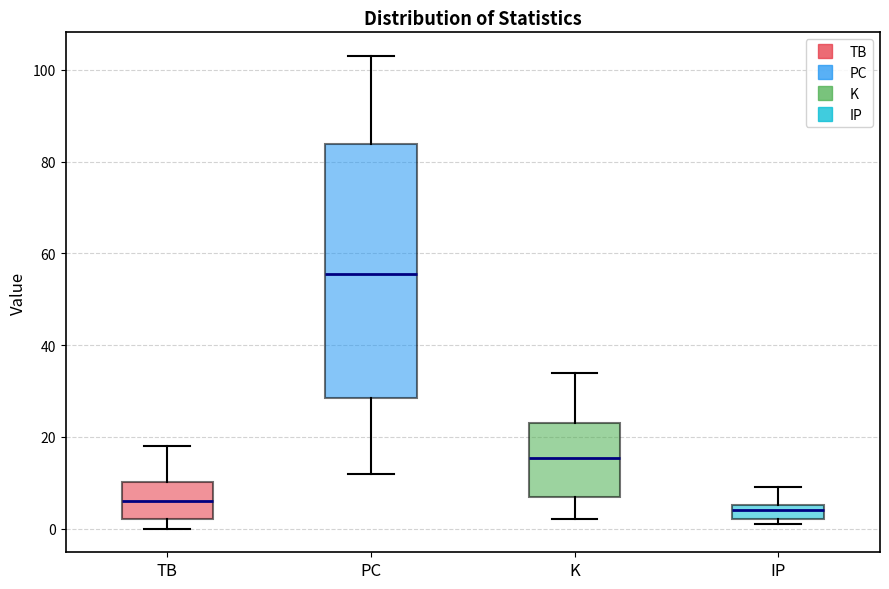

Reading left to right, read every box against the y-axis: the position of its median line, the range the box covers, and the ends of its whiskers. The values are not printed on the chart, so give them approximately, as read against the axis.

TB: median 6, box 2 to 10, whiskers 0 to 18
PC: median 56, box 28 to 84, whiskers 12 to 104
K: median 16, box 8 to 24, whiskers 2 to 34
IP: median 4, box 2 to 6, whiskers 2 (just below the box's lower edge) to 10